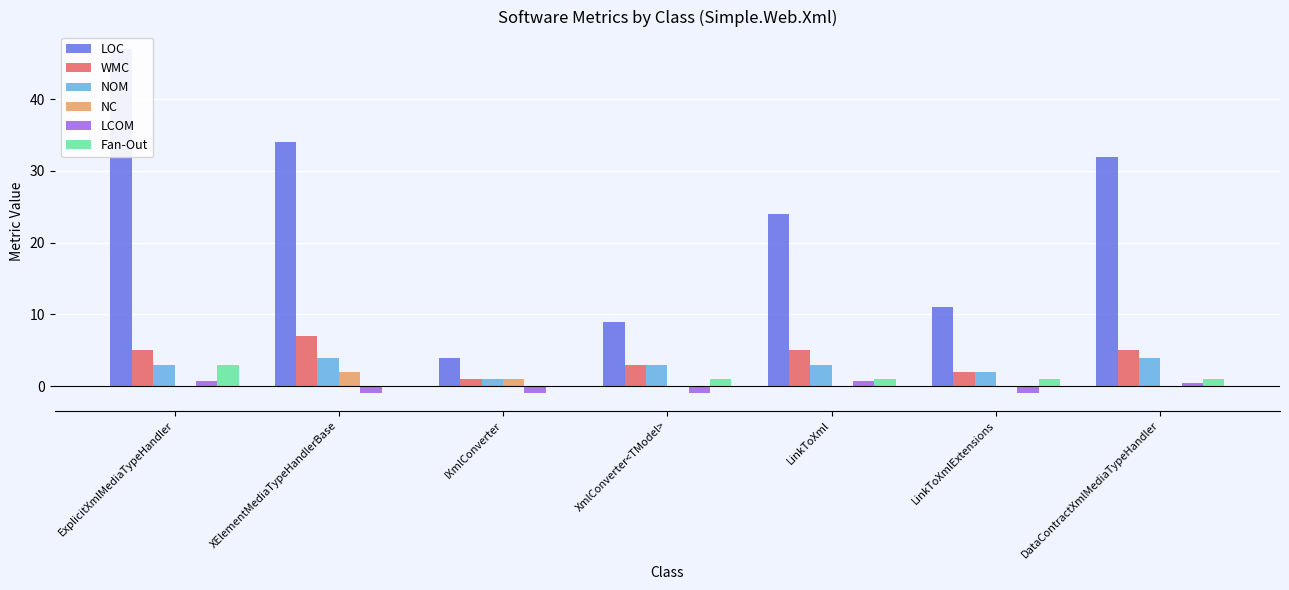

Which series has the largest total across all categories?

LOC